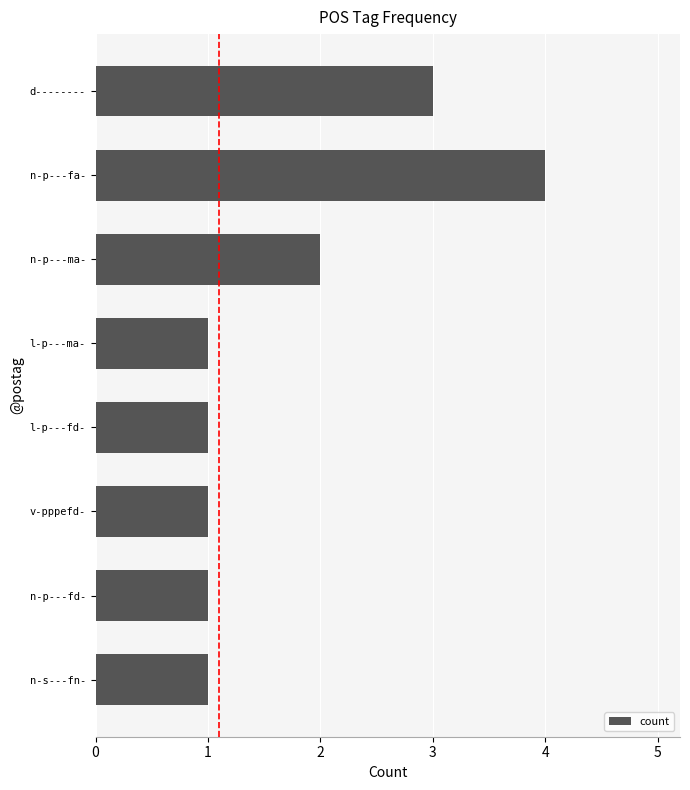

Between v-pppefd- and n-p---ma-, which is larger?

n-p---ma-